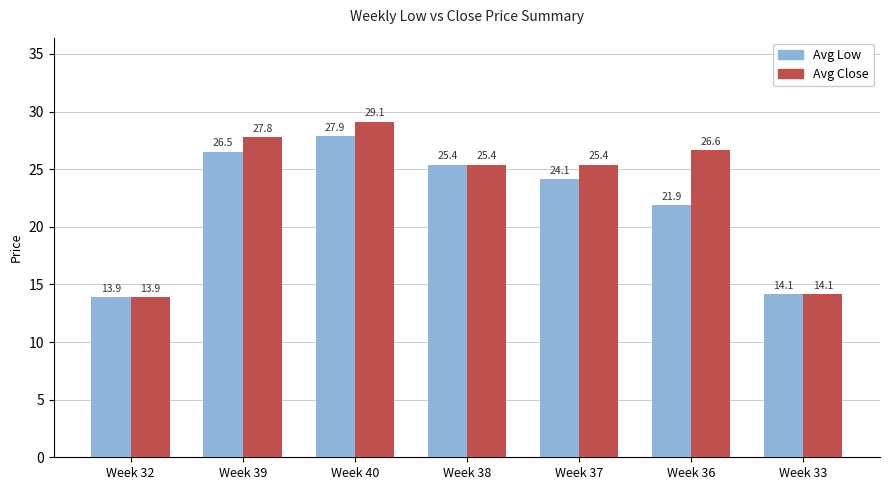

Are the bars grouped side by side (vs. stacked)?

Yes